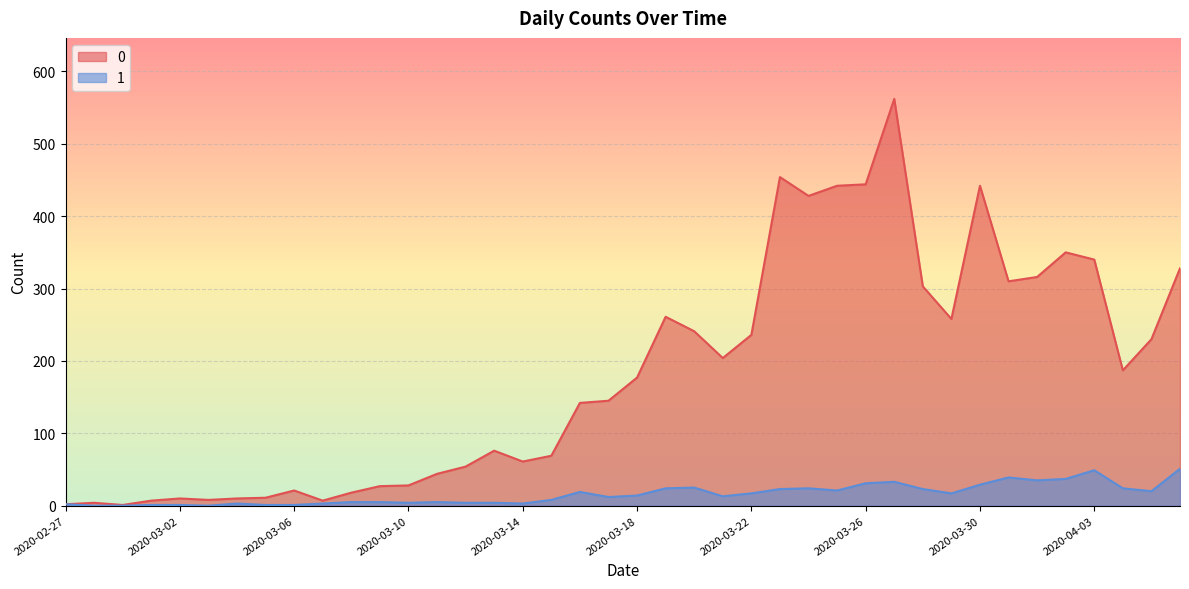

What is the average value of the 0 series?

181